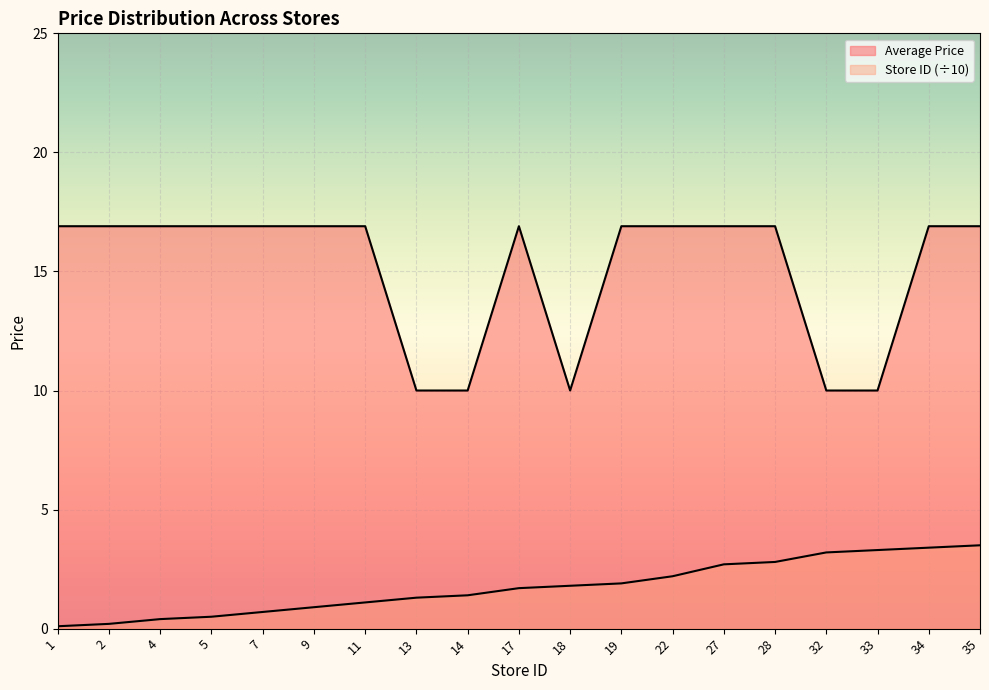

List the labels in order of Average Price value, largest first.

1, 2, 4, 5, 7, 9, 11, 17, 19, 22, 27, 28, 34, 35, 13, 14, 18, 32, 33